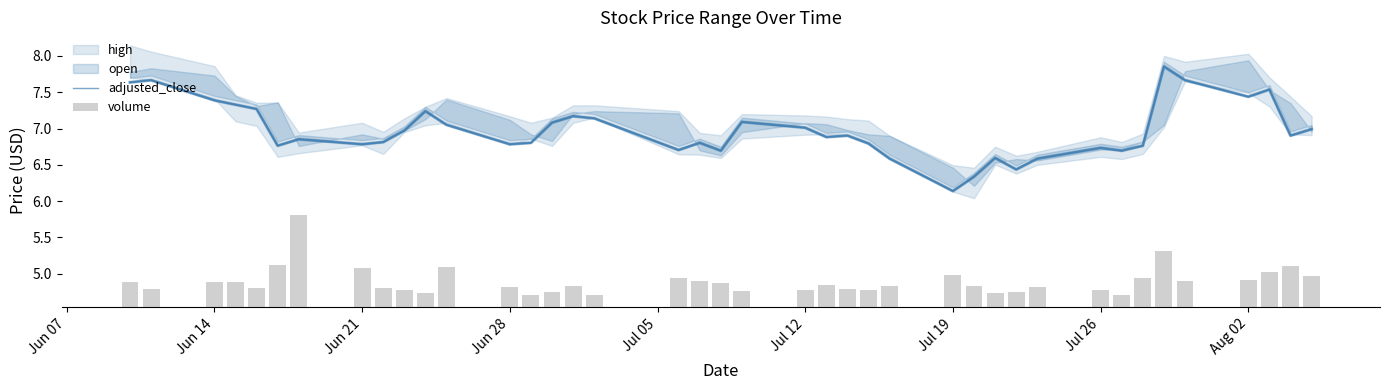

At which label does adjusted_close reach its minimum?

Jul 19